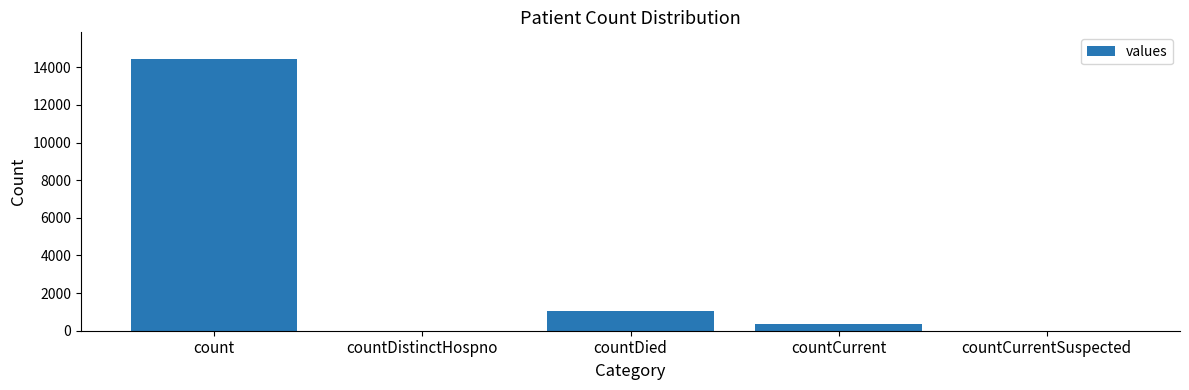

Reading right to left, list all the values displayed in this chart.

0	350	1026	0	14421